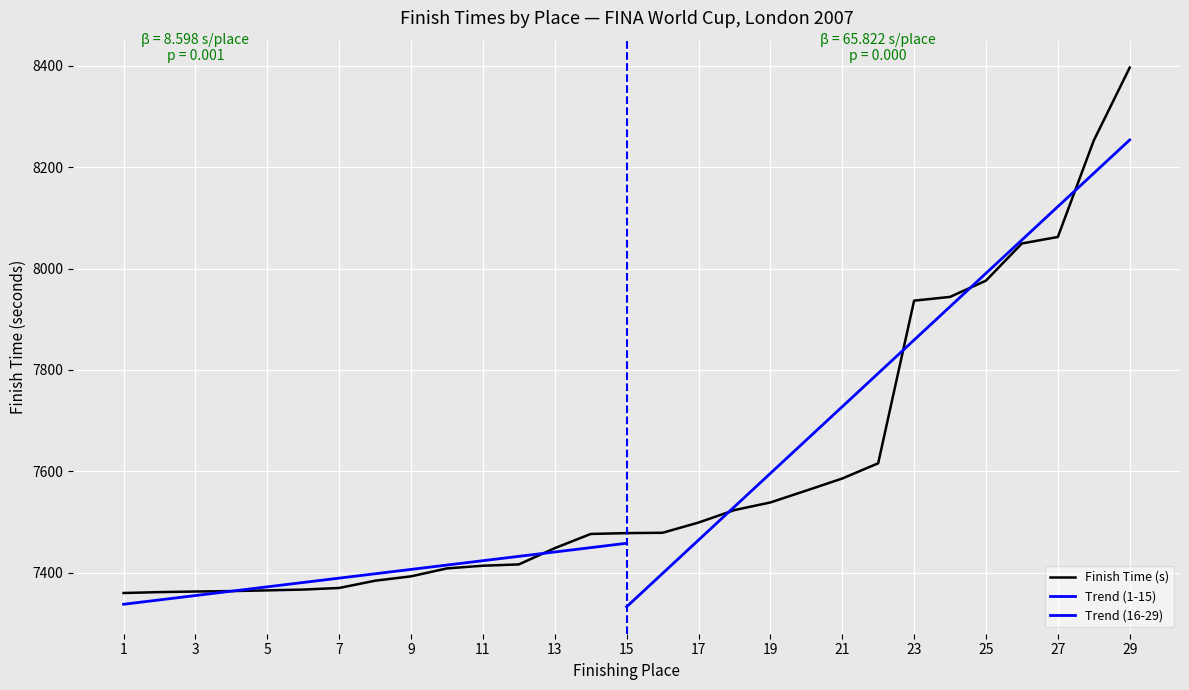

Is it true that the value at 4 is 4276.3?

False